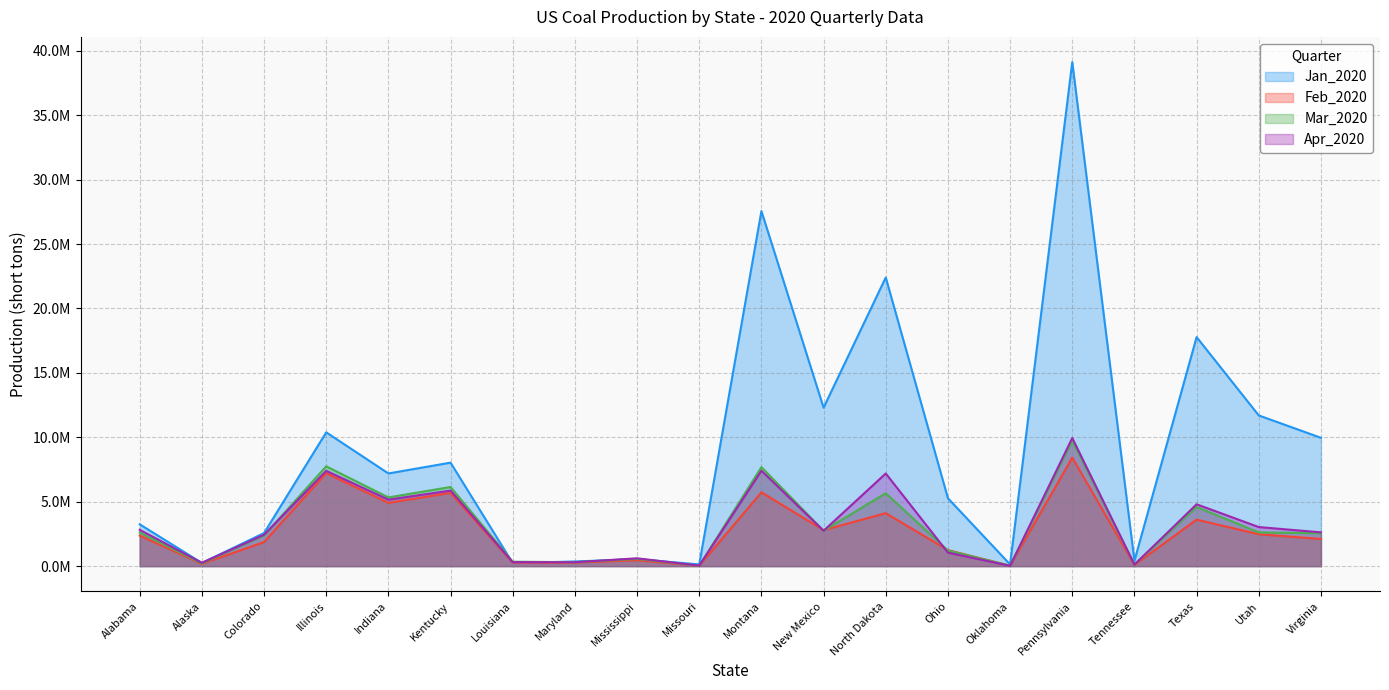

At which category is the sum across all series the highest?

Pennsylvania